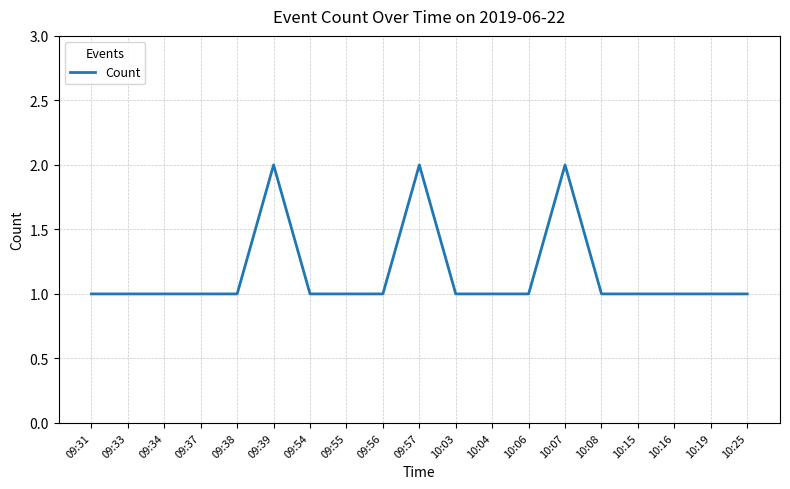

Approximately how many times larger is the value at 09:34 compared to 10:03?

1.0